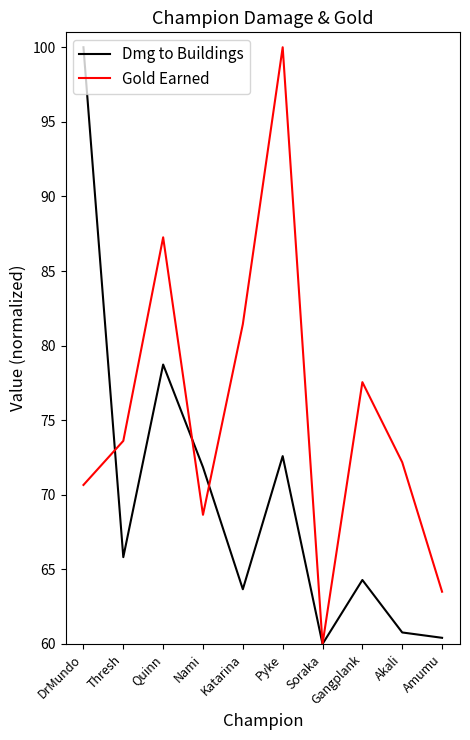

Where is the first local maximum for Gold Earned?

Quinn